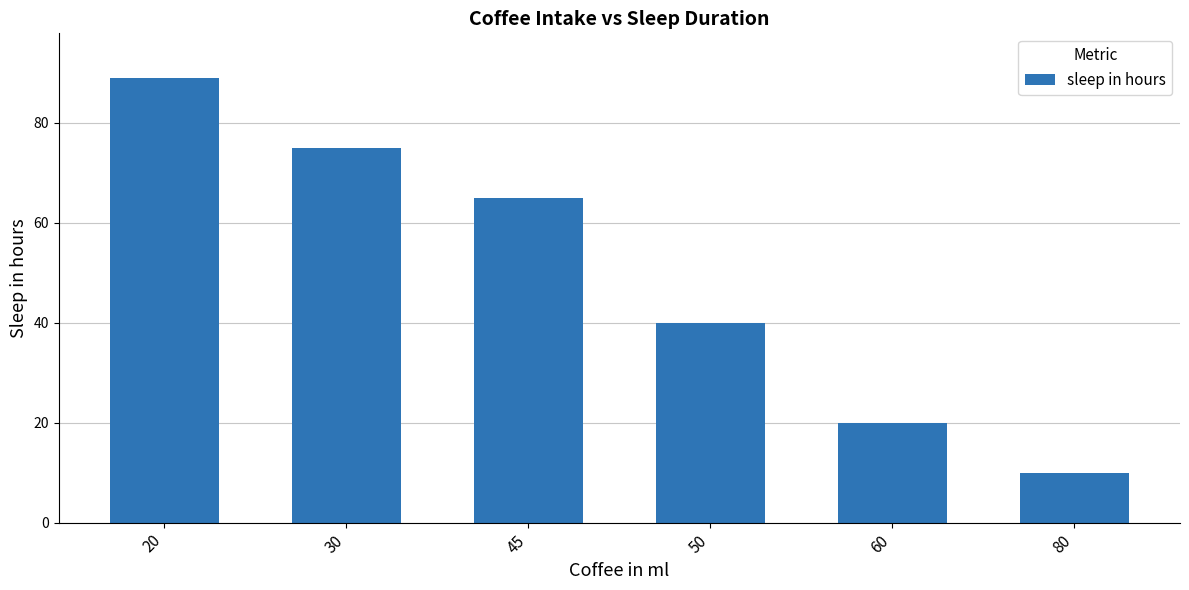

Reading left to right, transcribe all the data shown in this chart.

89	75	65	40	20	10